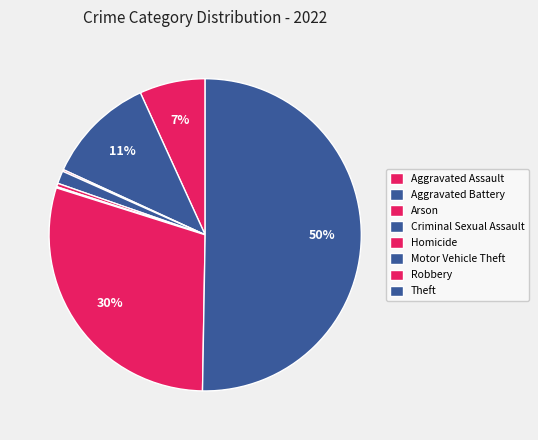

To the nearest percent, what portion does Robbery represent?

30%